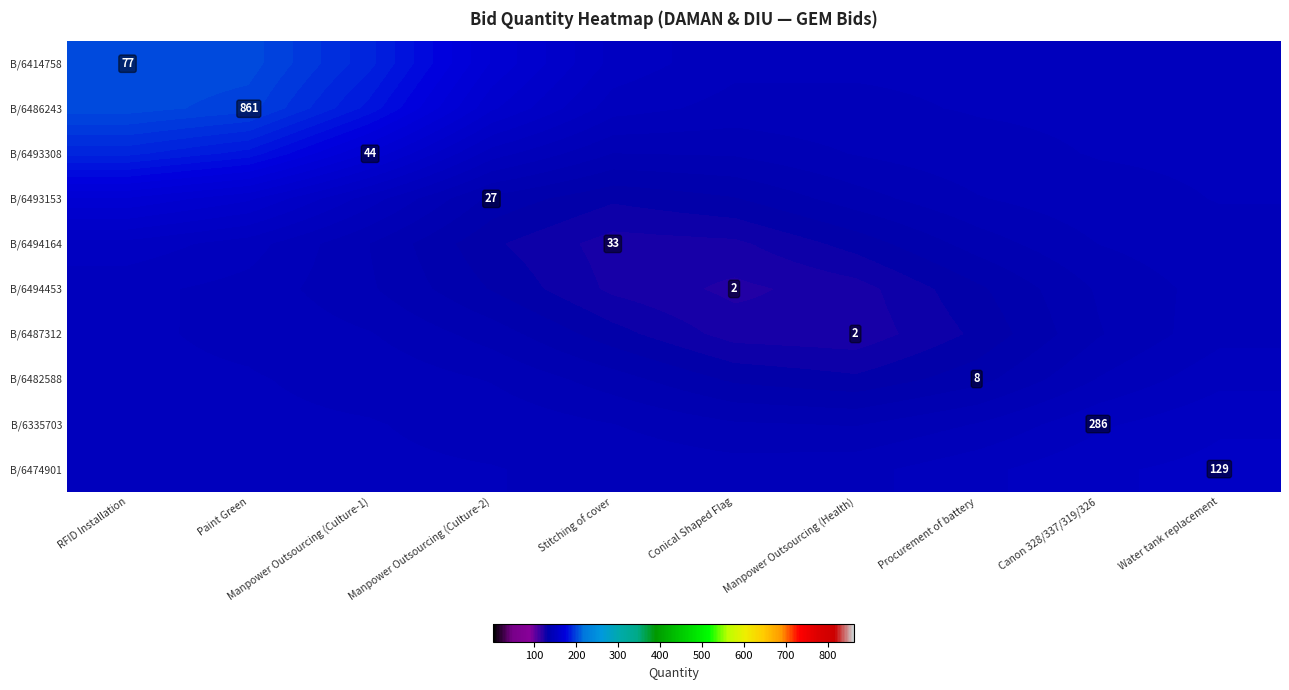

Which category has the highest value across all series?

RFID Installation